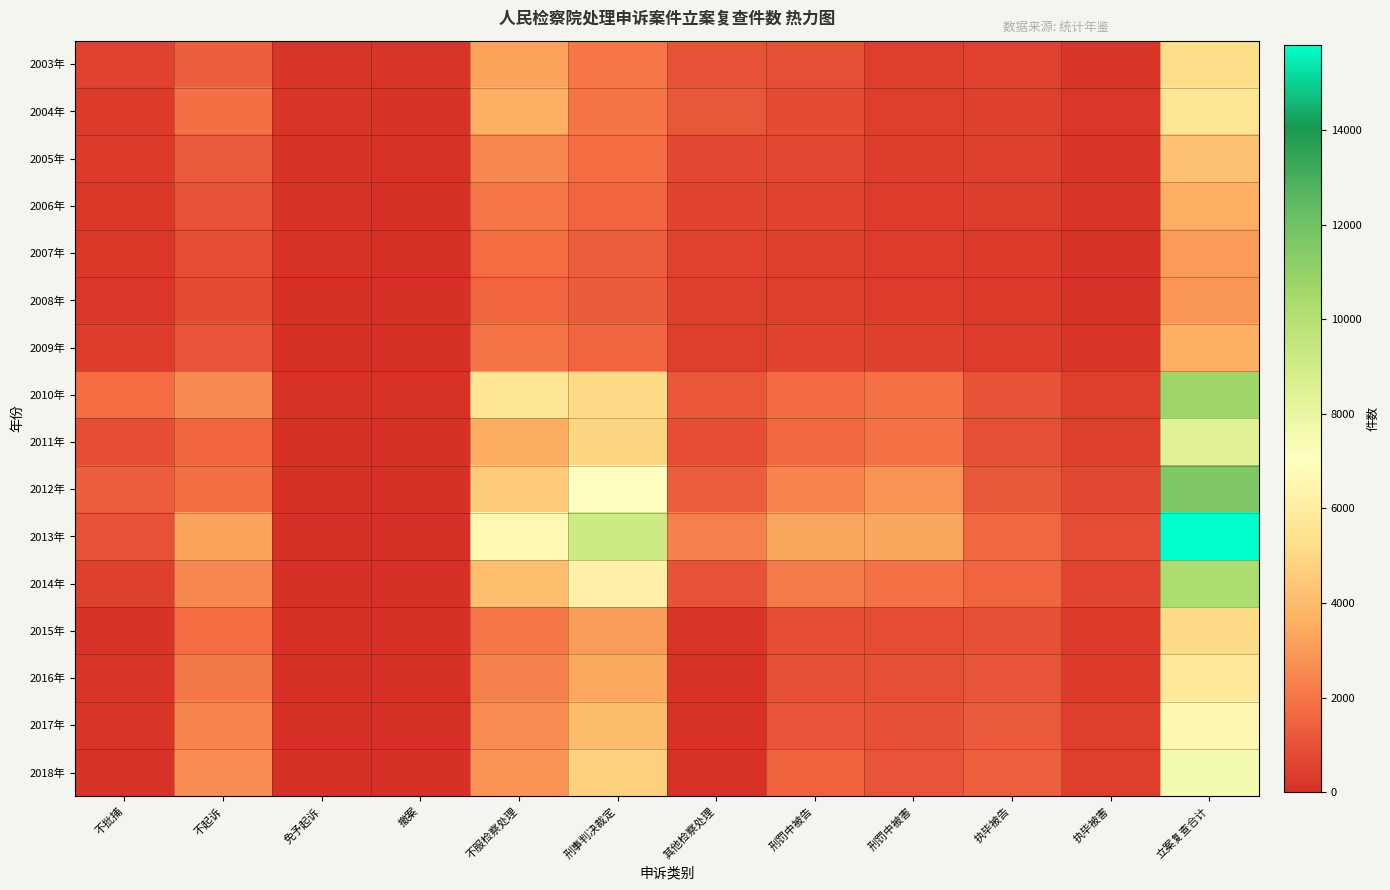

Which series has the largest total across all categories?

2013年